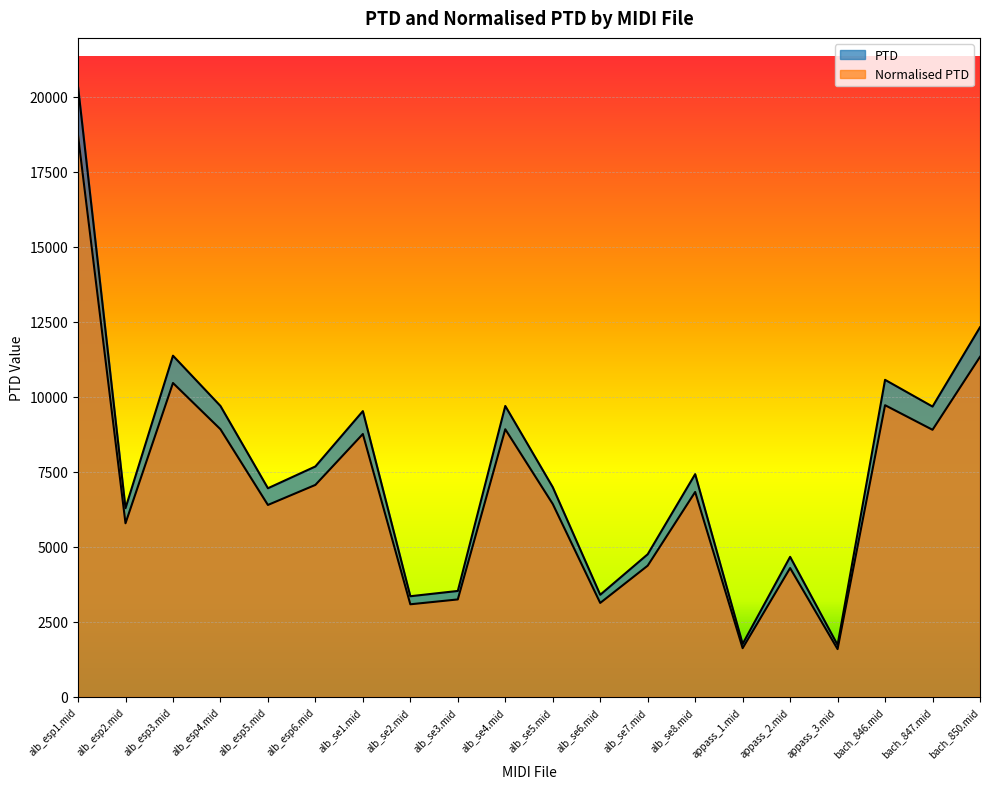

Count the number of data series in this chart.

2